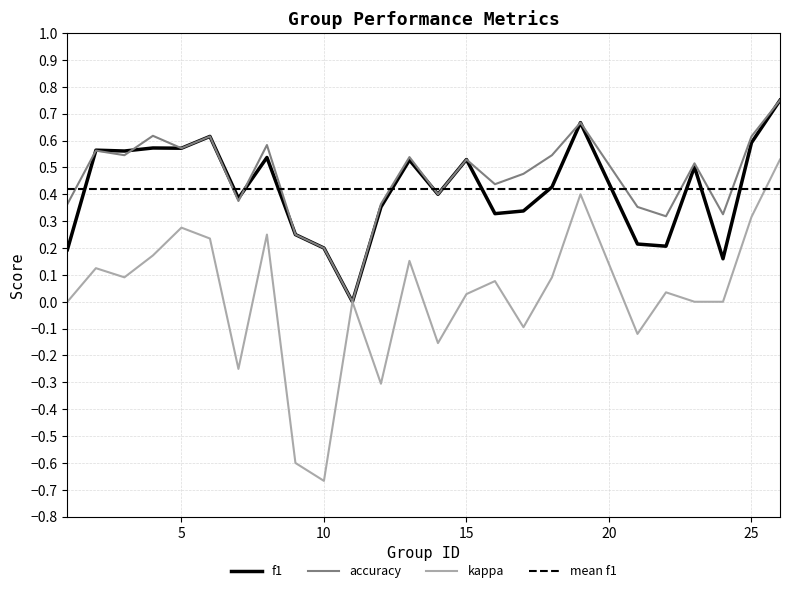

Which series has the widest spread of values?

kappa